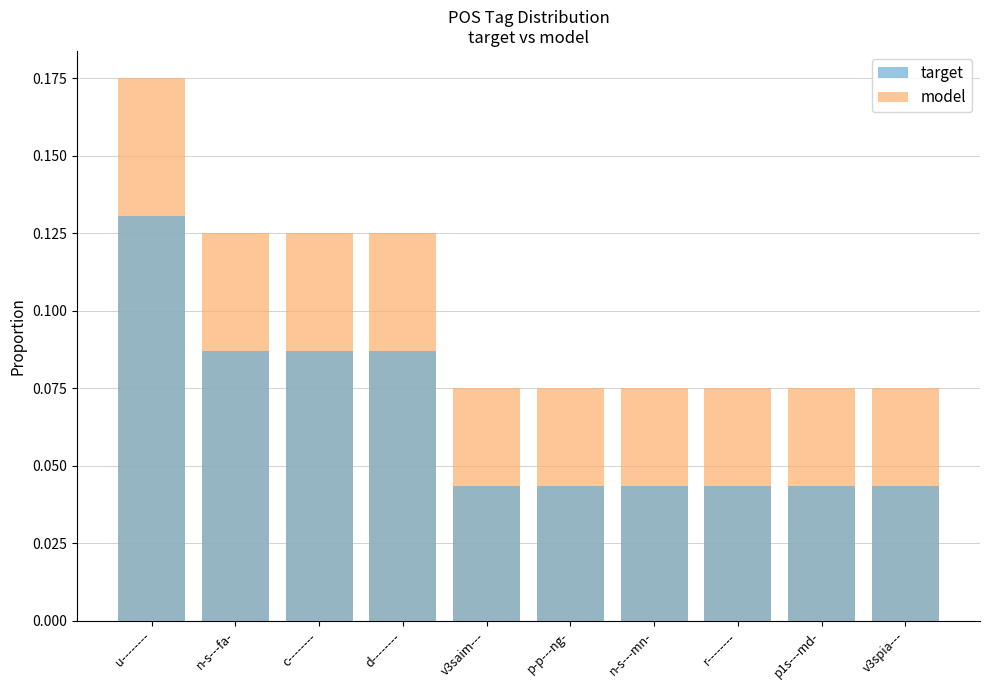

Is the value of target at v3saim--- greater than the value of model at d--------?

No